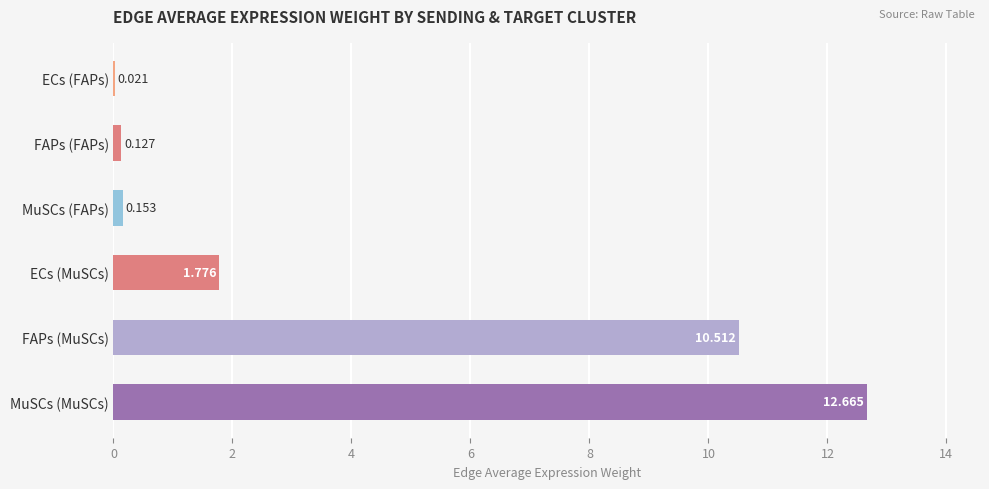

Where is the data nearest to the value 6?

ECs (MuSCs)